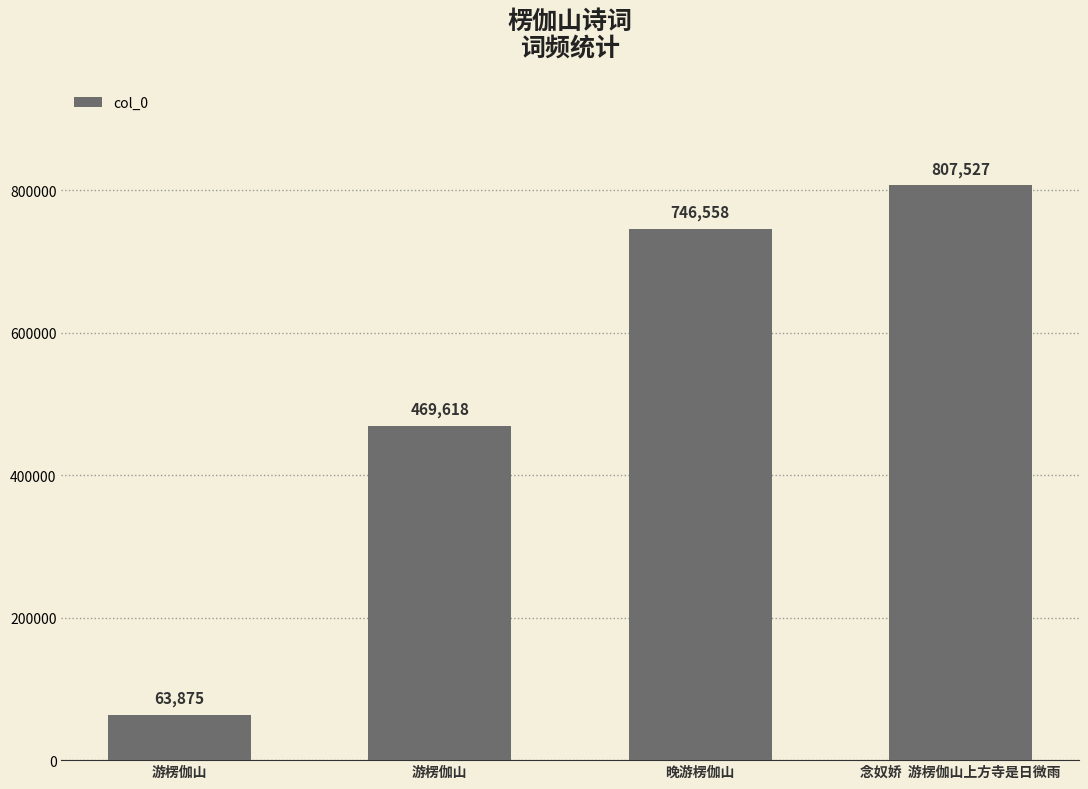

How many bars are there in total?

4